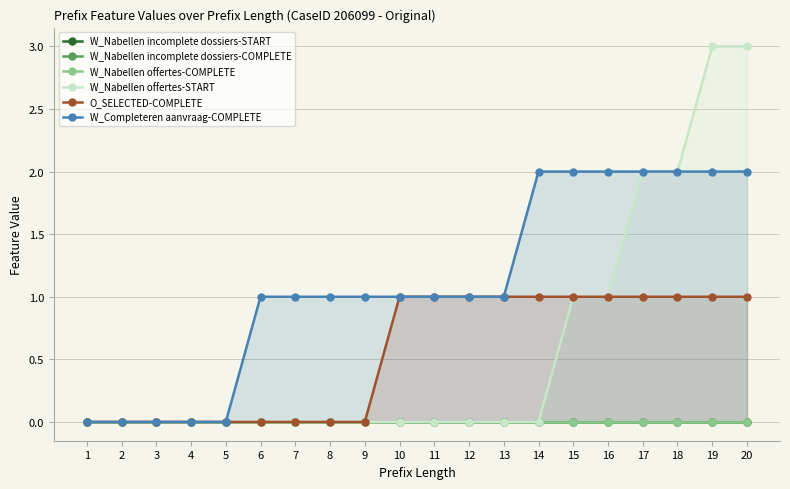

What is the value of the W_Nabellen offertes-START point at the 18th from the left?

2